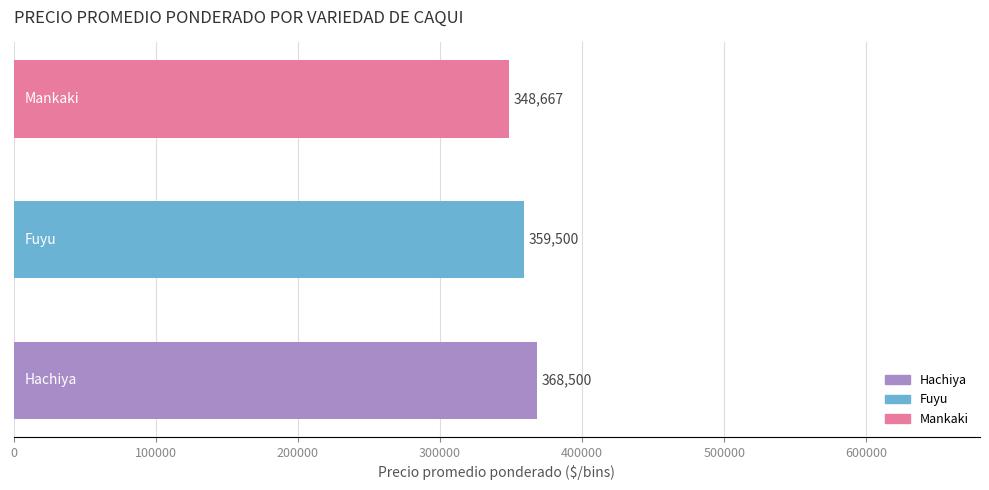

What is the greatest value displayed?

368500